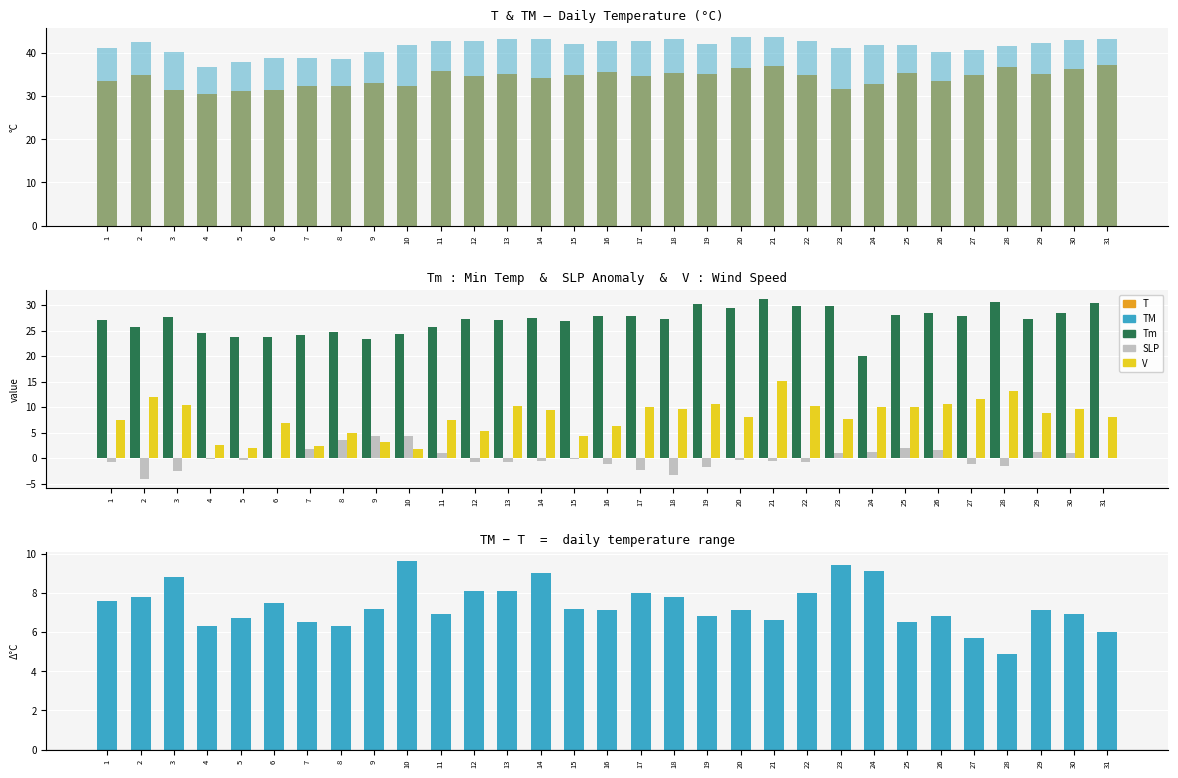

Which series changed the most between 16 and 21?

V